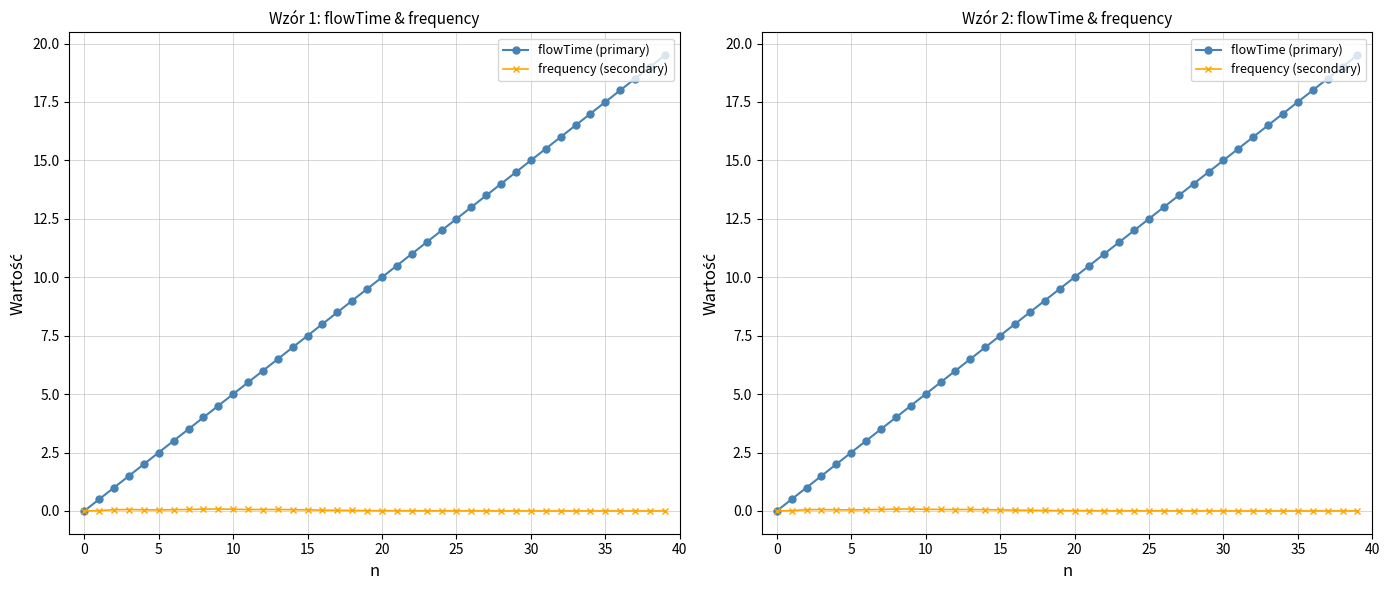

Where is the first local maximum for frequency (secondary)?

10